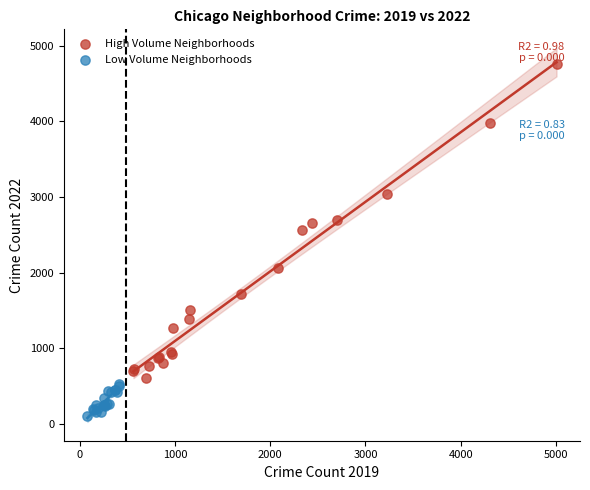

Which series reaches the minimum Y coordinate?

Low Volume Neighborhoods